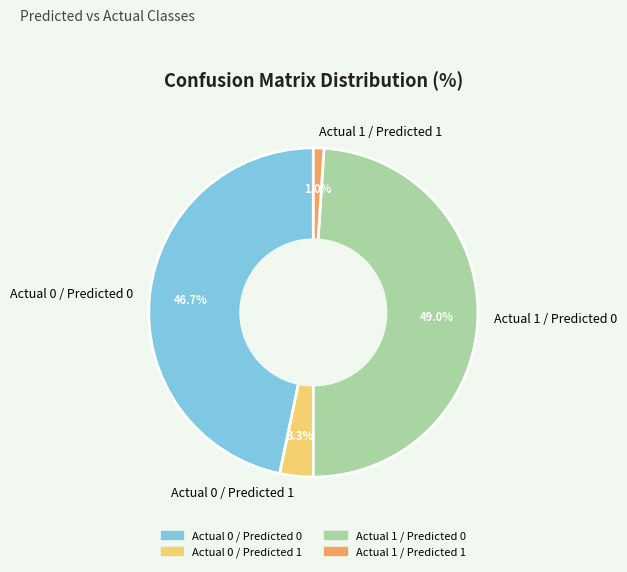

How many slices are in this pie chart?

4